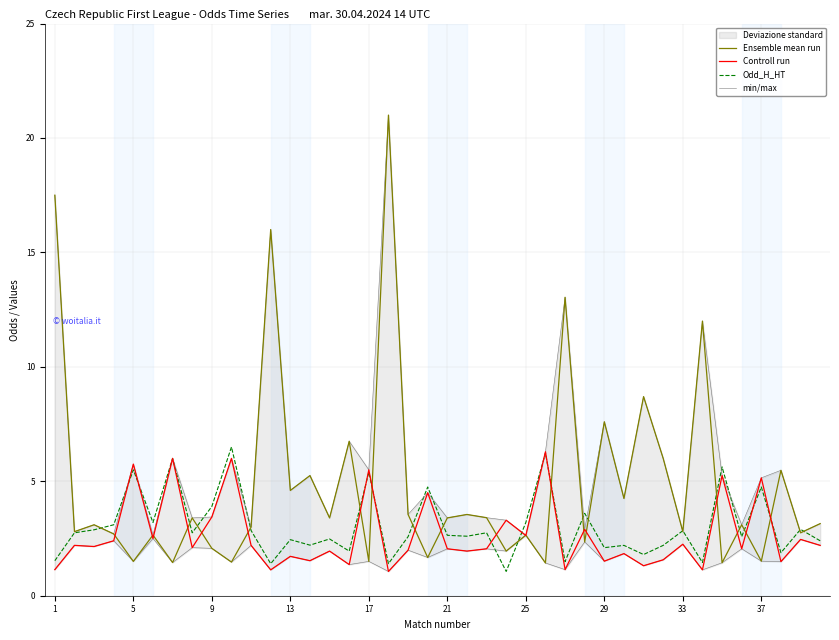

What is the maximum value for Odd_H_HT?

6.5